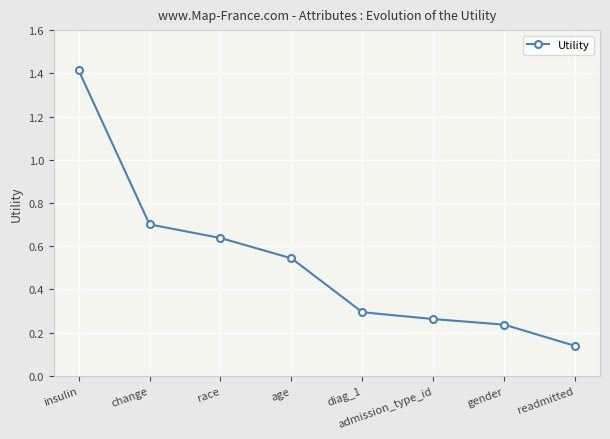

At which category does the chart reach its peak across all series?

insulin